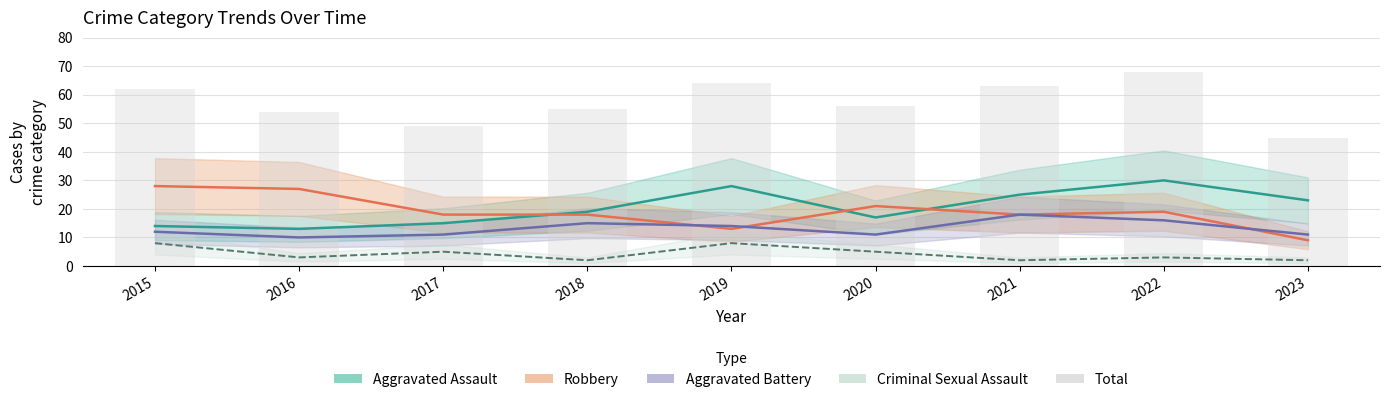

Rank the series at 2023 from lowest to highest value.

Criminal Sexual Assault, Robbery, Aggravated Battery, Aggravated Assault, Total